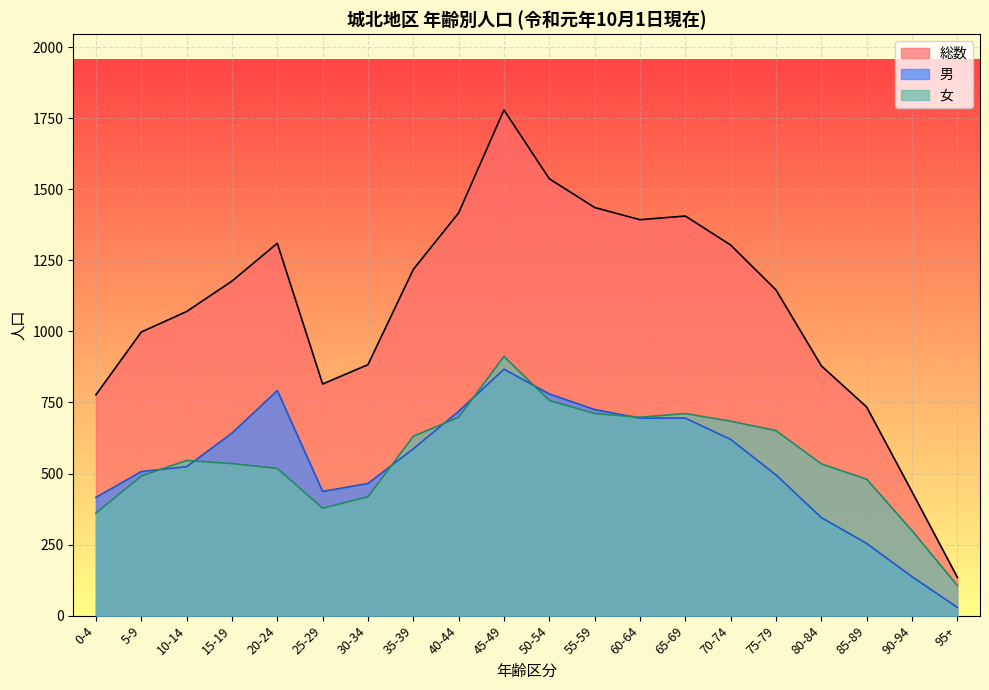

What is the difference between the 男 values at 75-79 and 85-89?

241